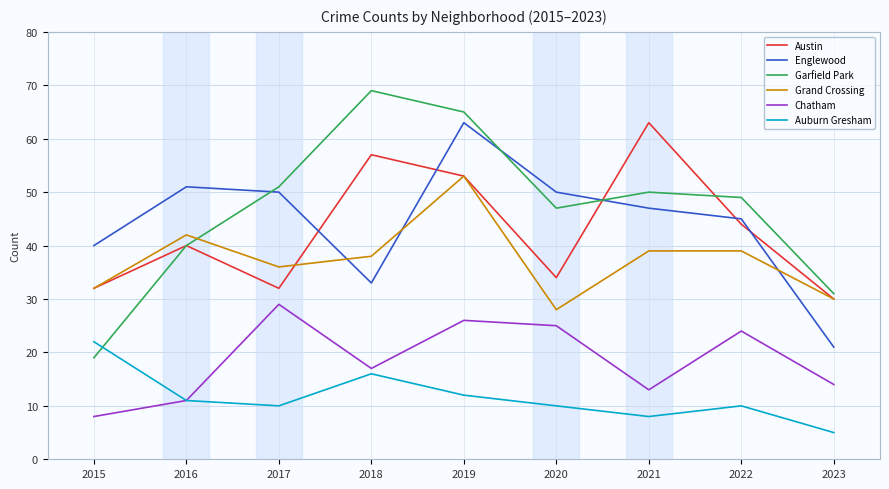

What is the difference between the maximum and minimum values in the Grand Crossing series?

25